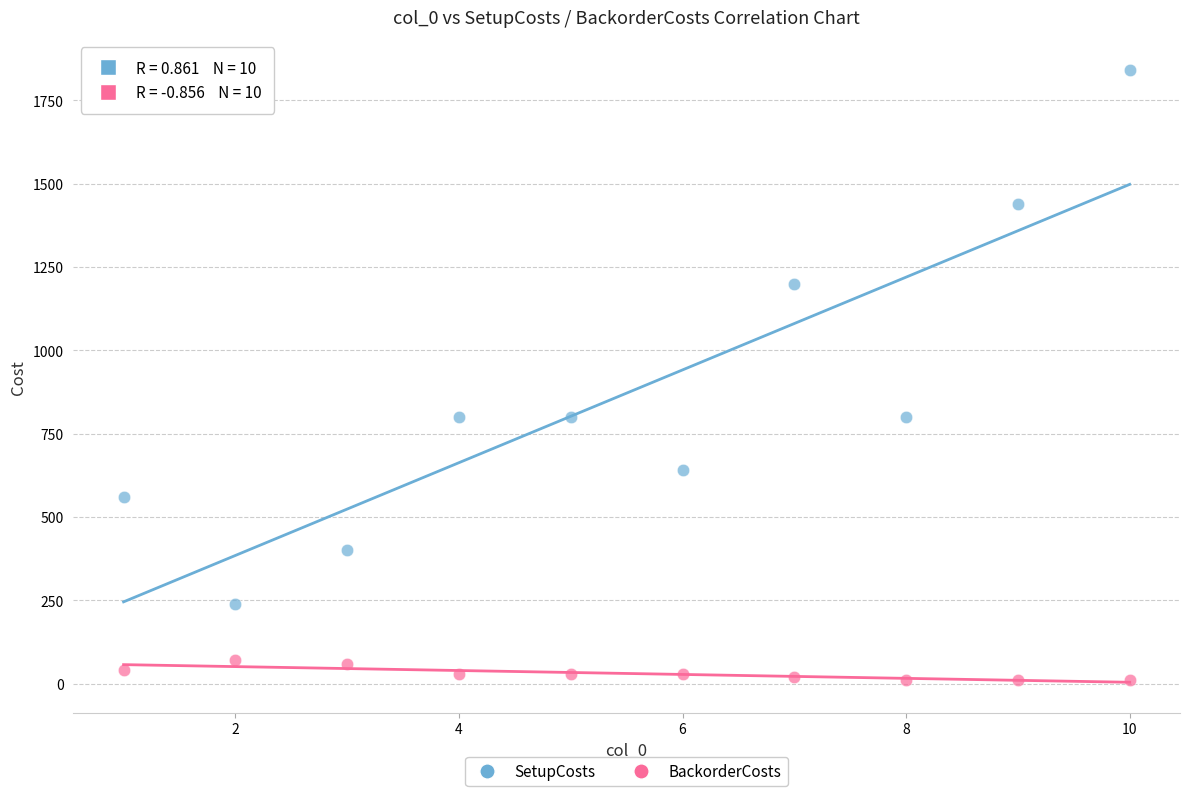

Which series reaches the minimum Y coordinate?

BackorderCosts